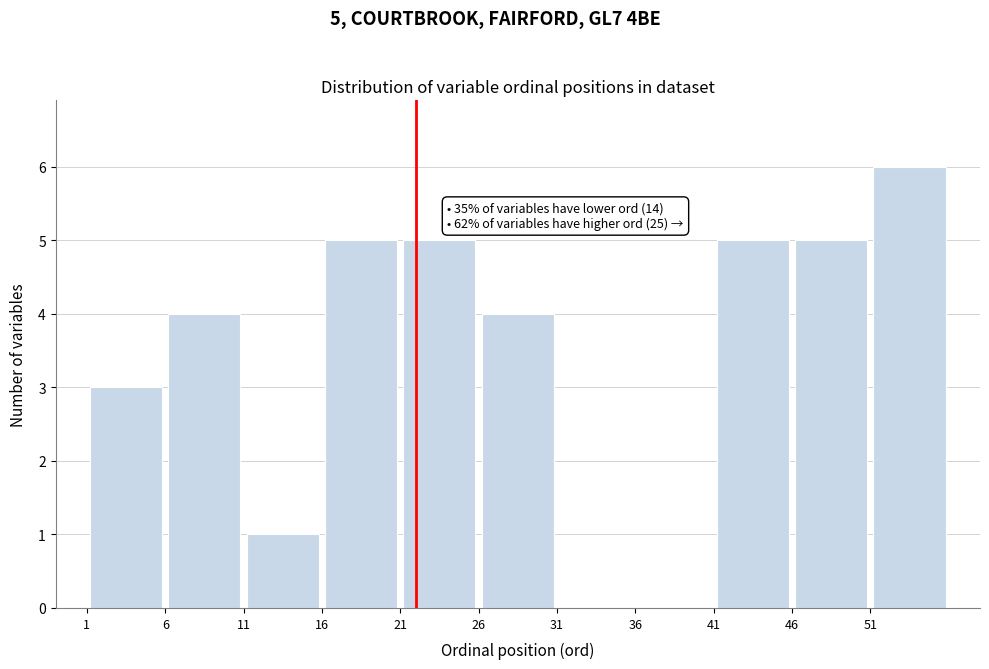

Which range on the x-axis has the tallest bar?

51 to 56